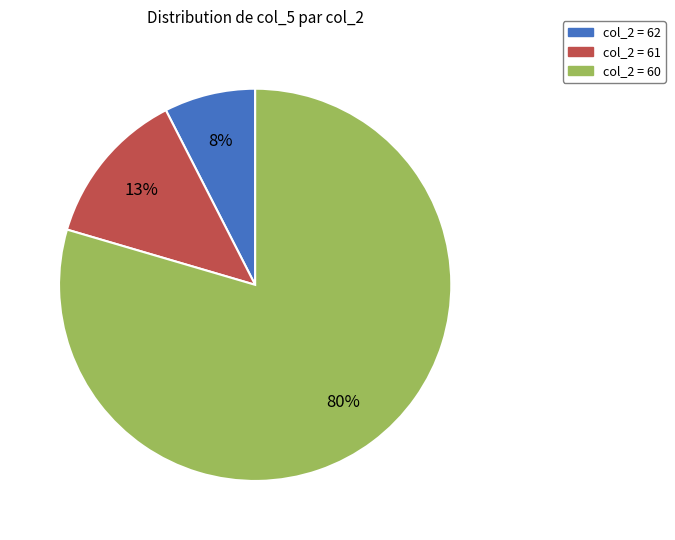

Which slice is the smallest?

col_2 = 62